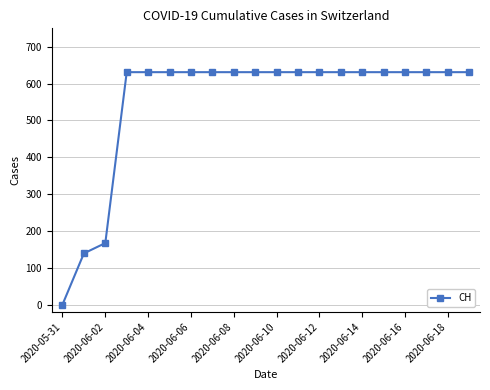

What is the difference between the second highest and minimum values?

631